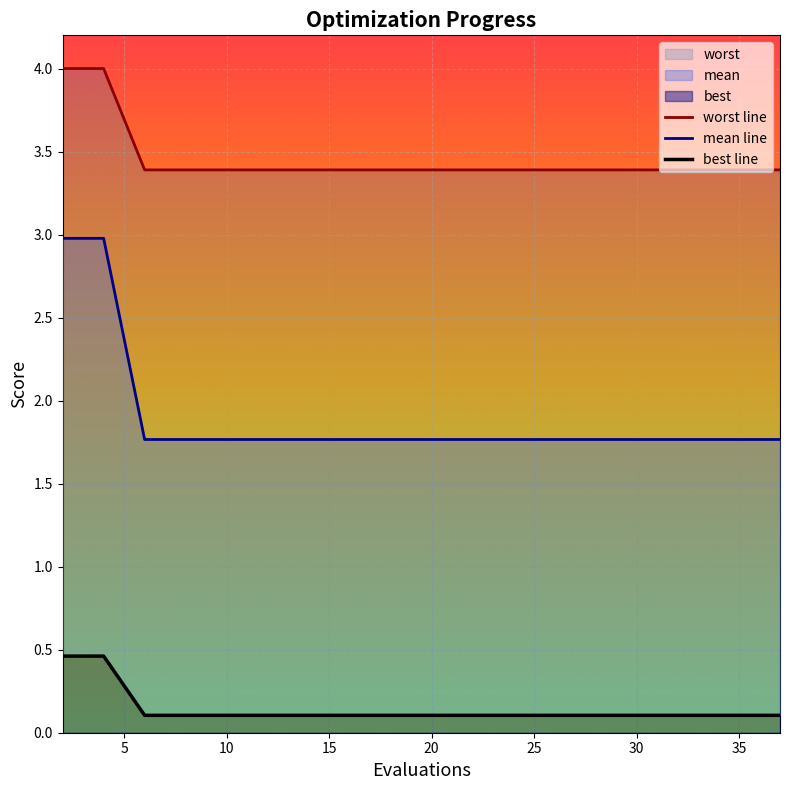

What is the smallest value displayed?

0.1